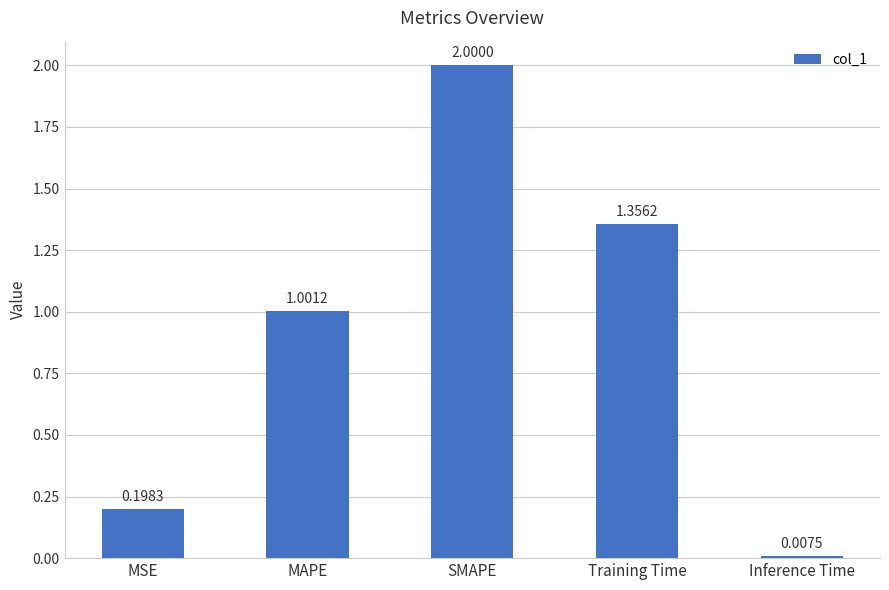

What is the difference between the maximum and minimum values?

2.0